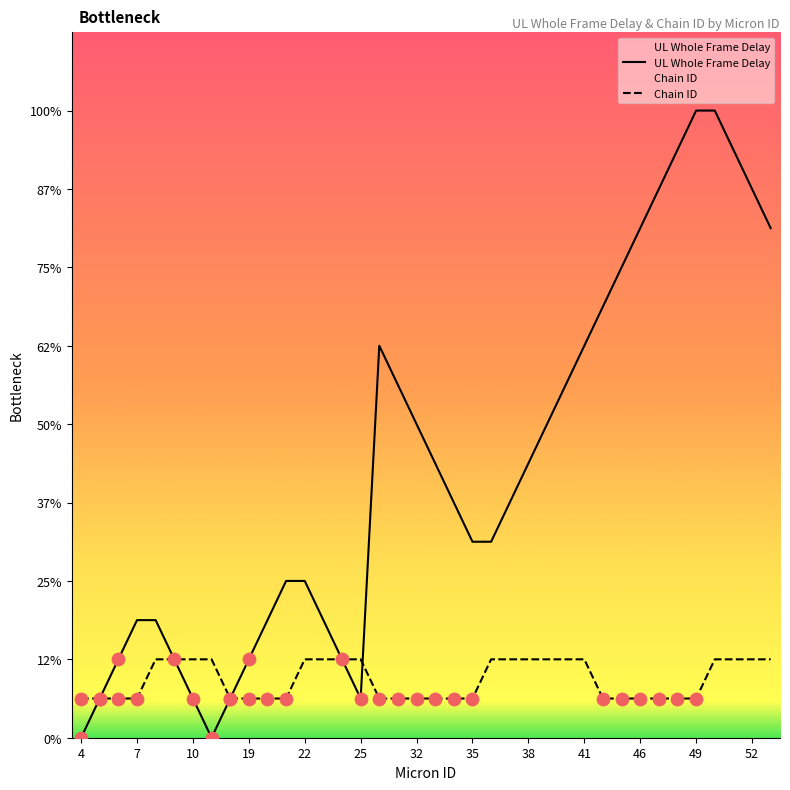

Which series contains the lowest Y value?

UL Whole Frame Delay